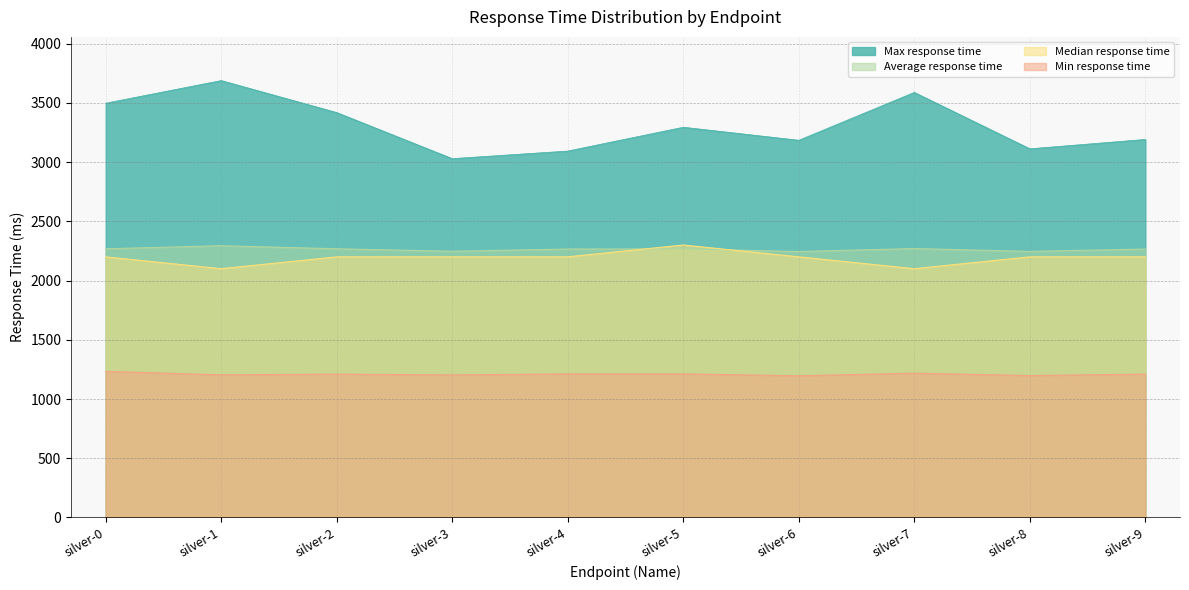

How many interior local valleys does the Average response time series have?

3